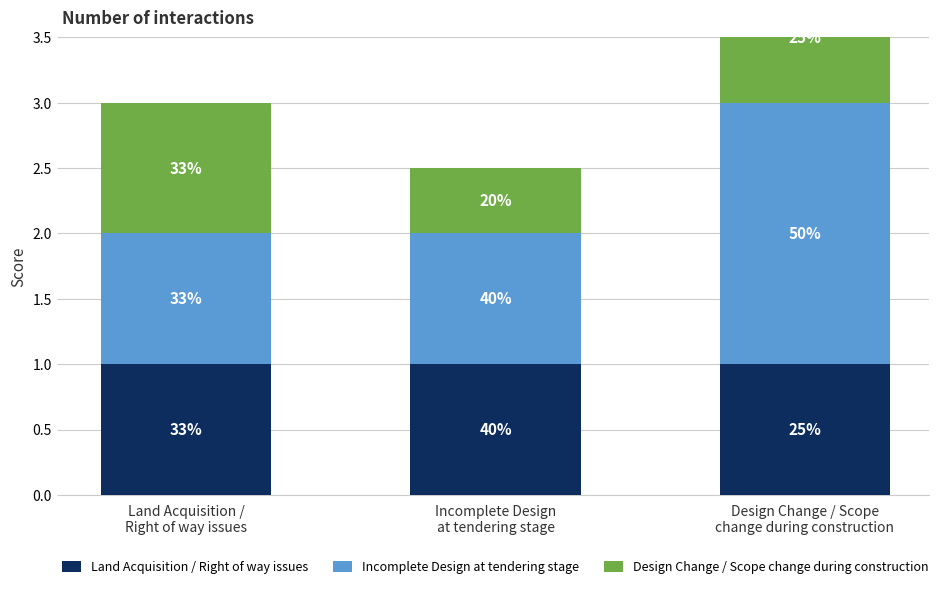

How many values in the Incomplete Design at tendering stage series exceed 1?

1